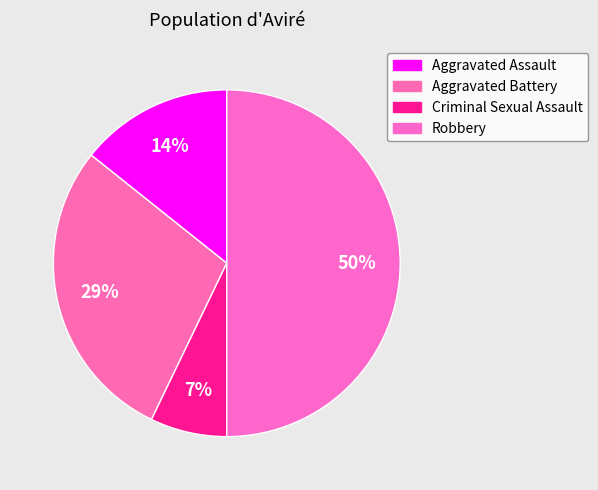

Combined, what portion of the pie is Criminal Sexual Assault and Aggravated Assault?

21.4%